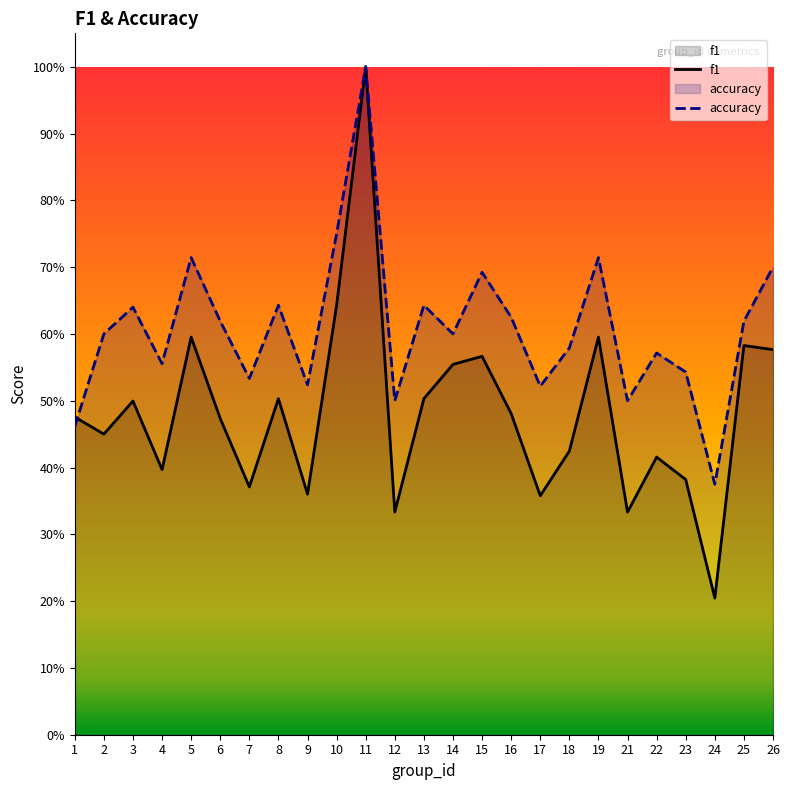

Which series has the widest spread of values?

f1